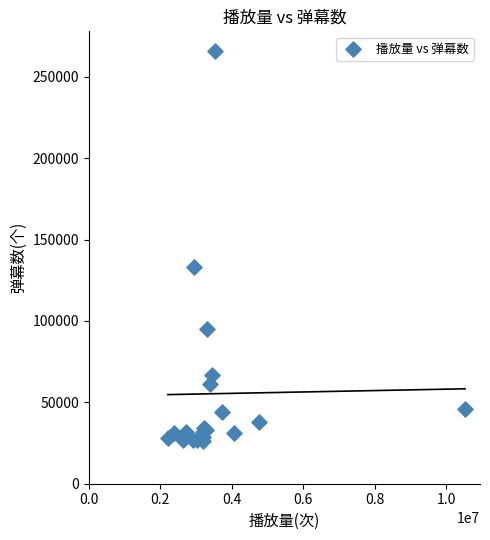

What Y value in the scatter plot is closest to 146000?

133000